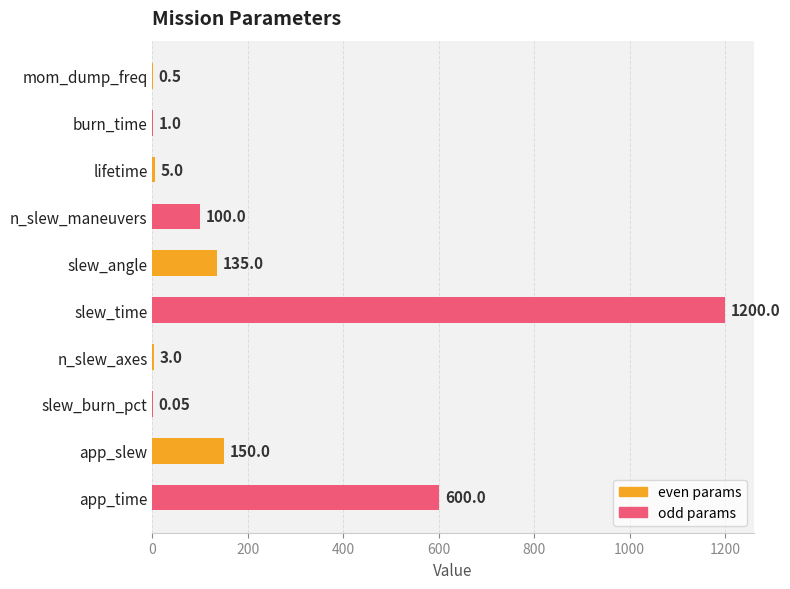

At which label is even params closest to 75?

slew_angle